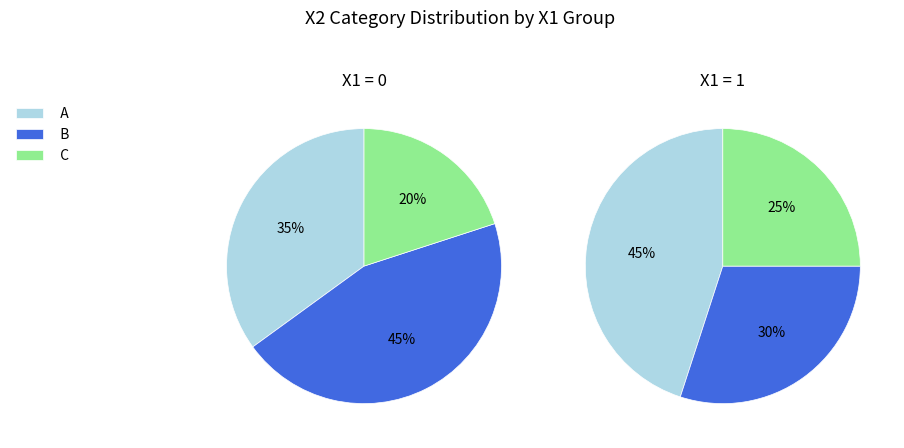

To the nearest percent, what portion does X2_B represent?

45%